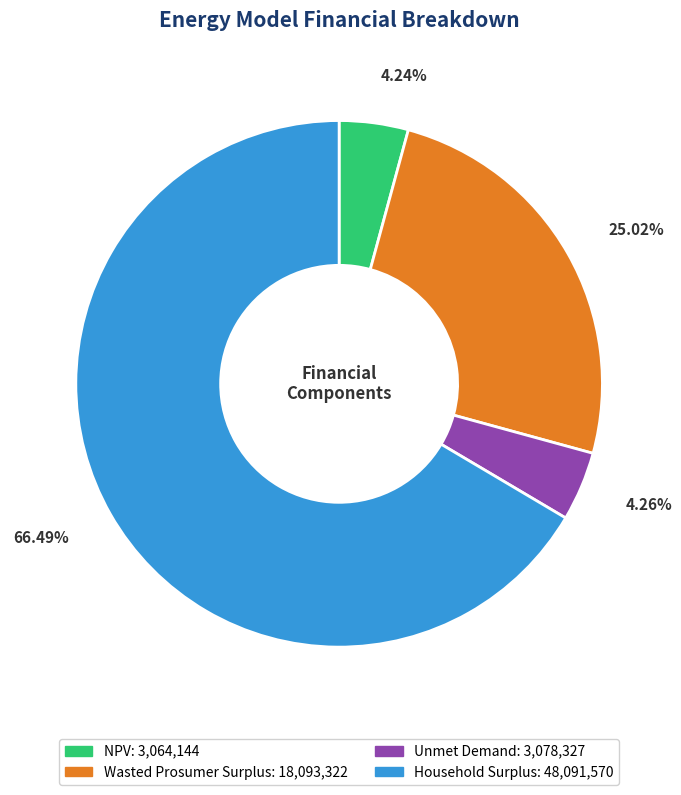

Which slice is the largest?

Household Surplus